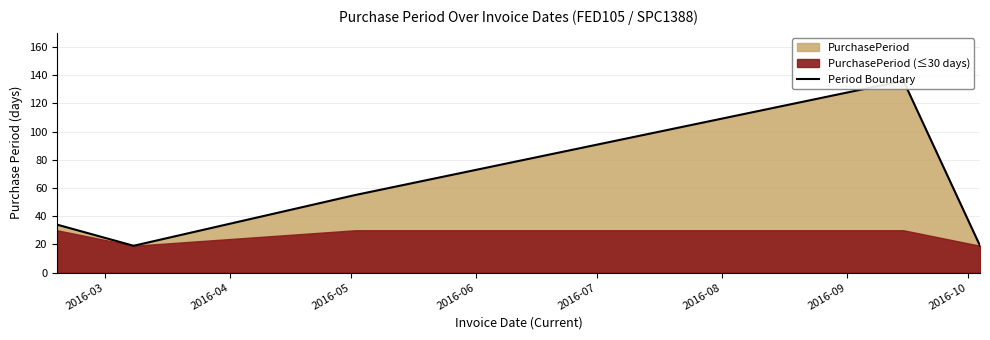

What is the average value?

53